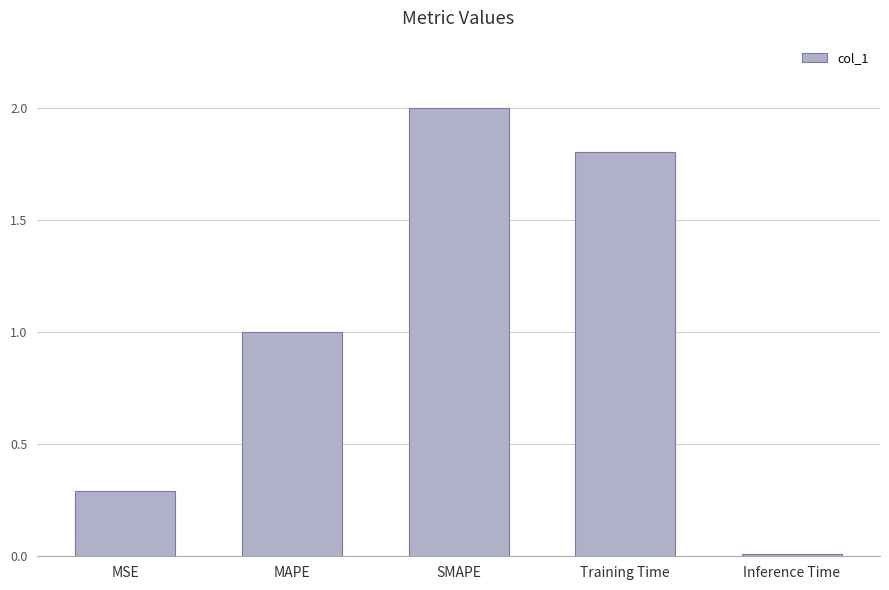

True or false: the data shows 1.5 at MAPE.

False